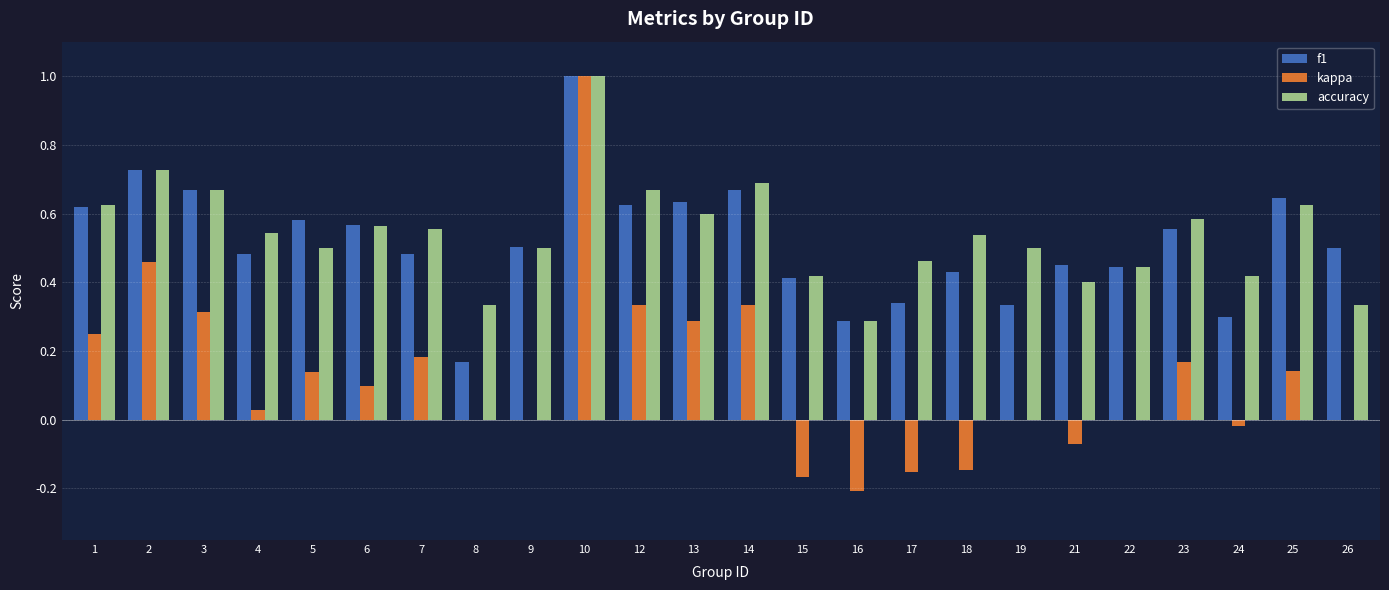

The value of kappa at 10 is 0.5. True or false?

False